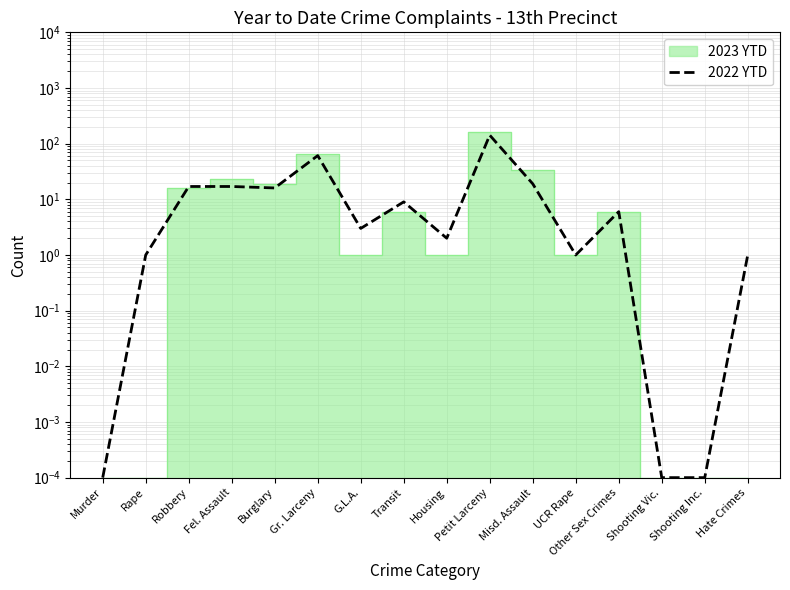

At which category does the chart reach its minimum across all series?

Murder